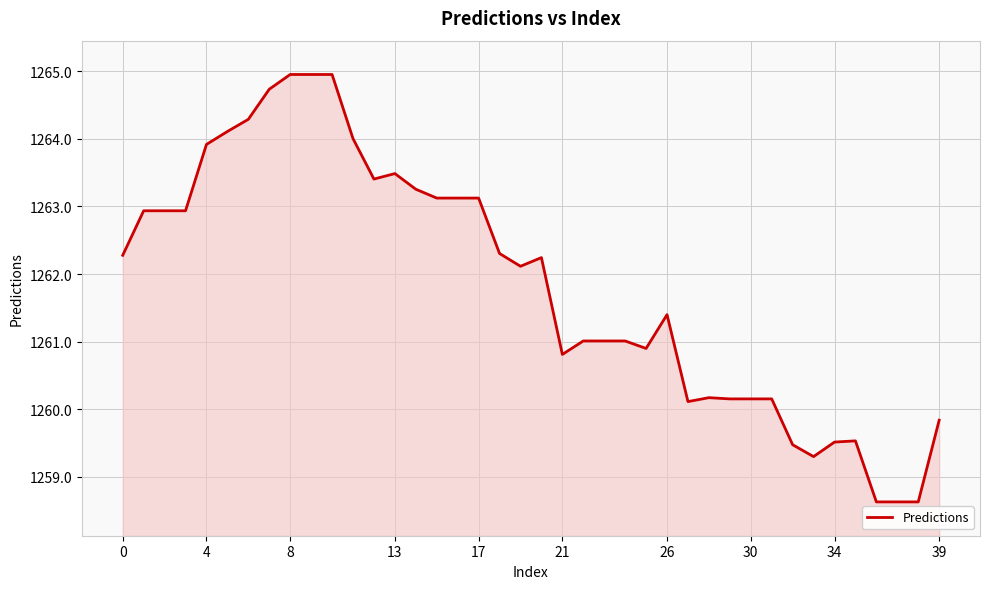

What is the average value?

1261.8